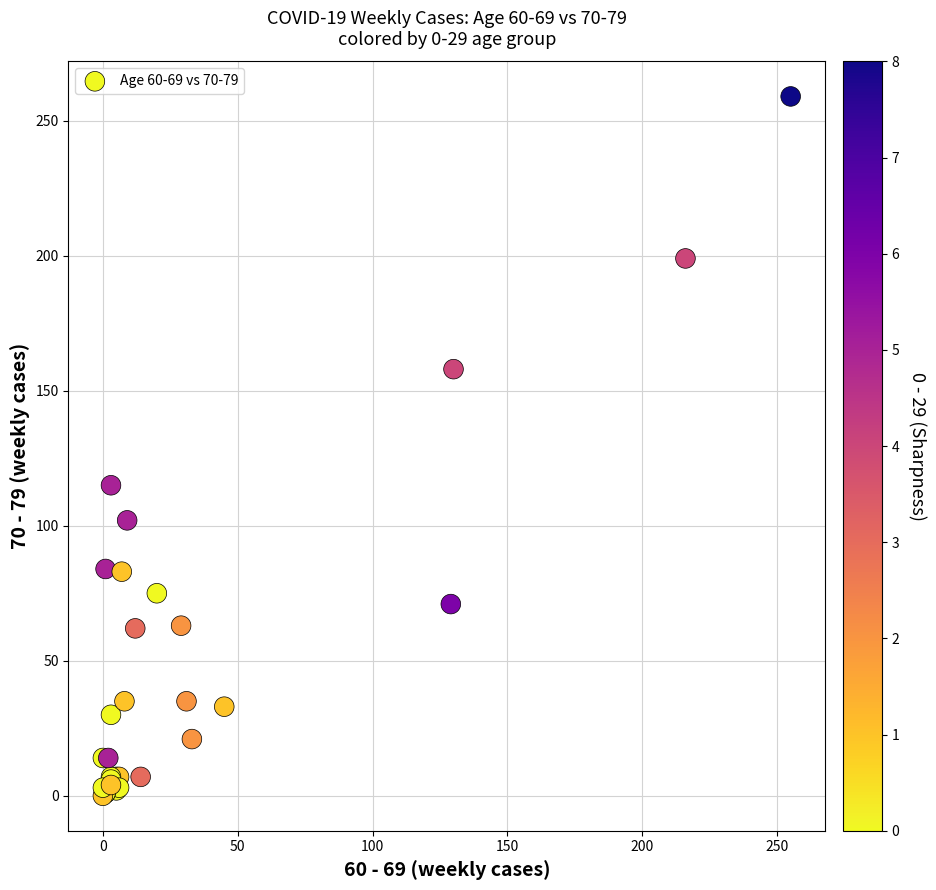

What Y value in the scatter plot is closest to 129?

115